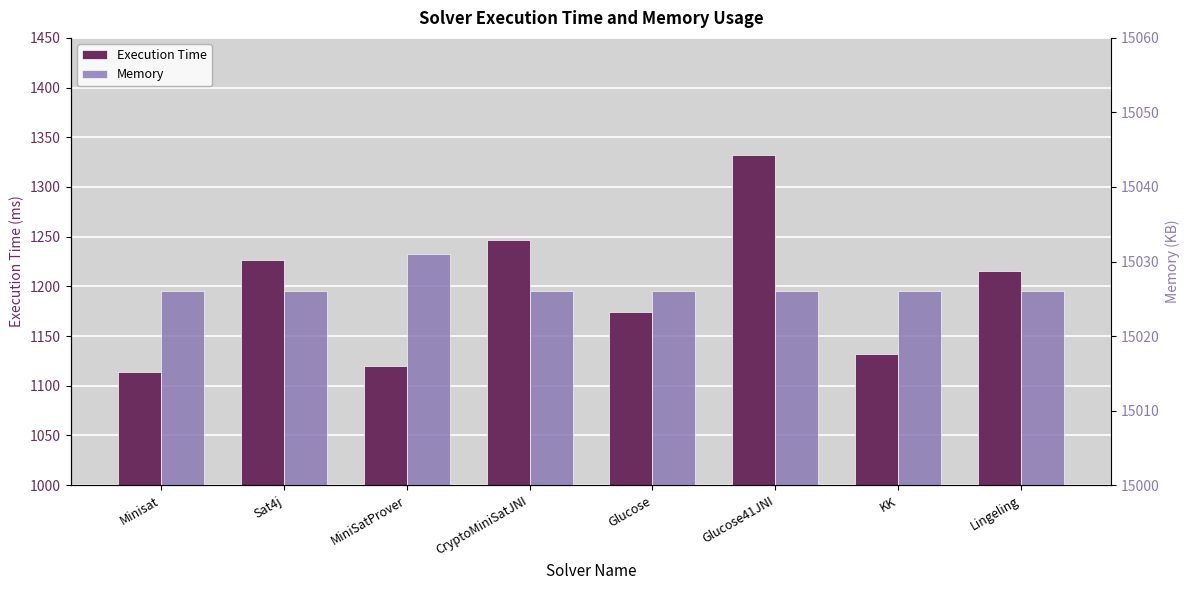

Reading left to right, what are all the values shown in this chart?

Execution Time: Minisat=1114	Sat4j=1227	MiniSatProver=1120	CryptoMiniSatJNI=1247	Glucose=1174	Glucose41JNI=1332	KK=1132	Lingeling=1215
Memory: Minisat=15026	Sat4j=15026	MiniSatProver=15031	CryptoMiniSatJNI=15026	Glucose=15026	Glucose41JNI=15026	KK=15026	Lingeling=15026